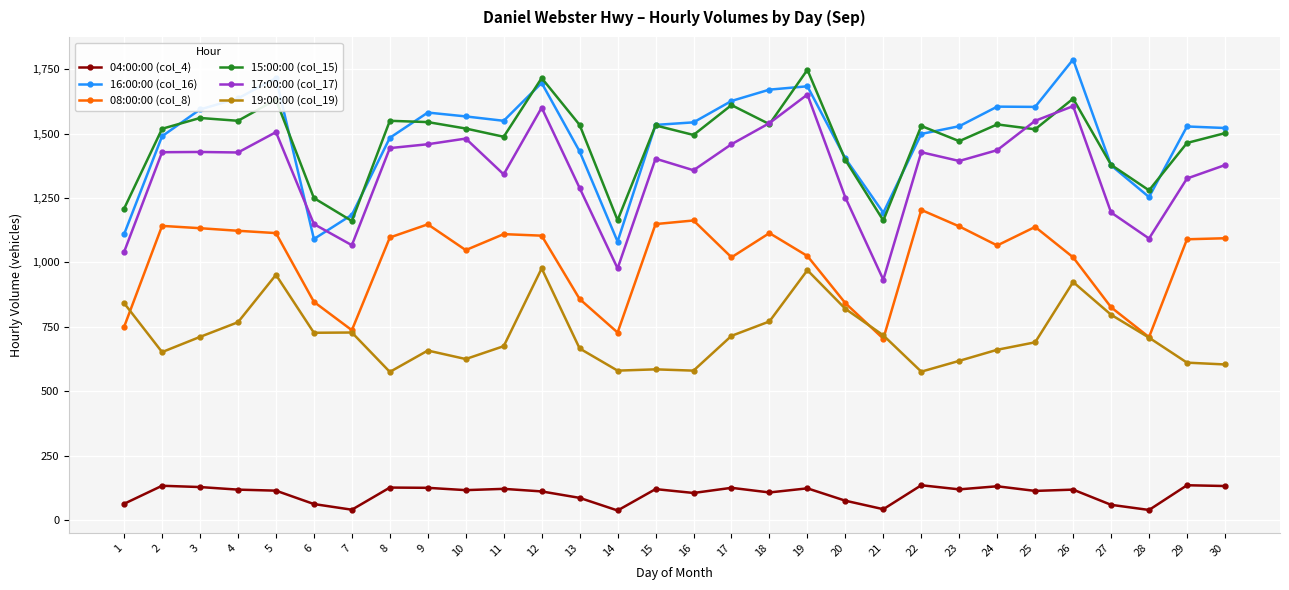

At how many categories does at least one series exceed 233?

30